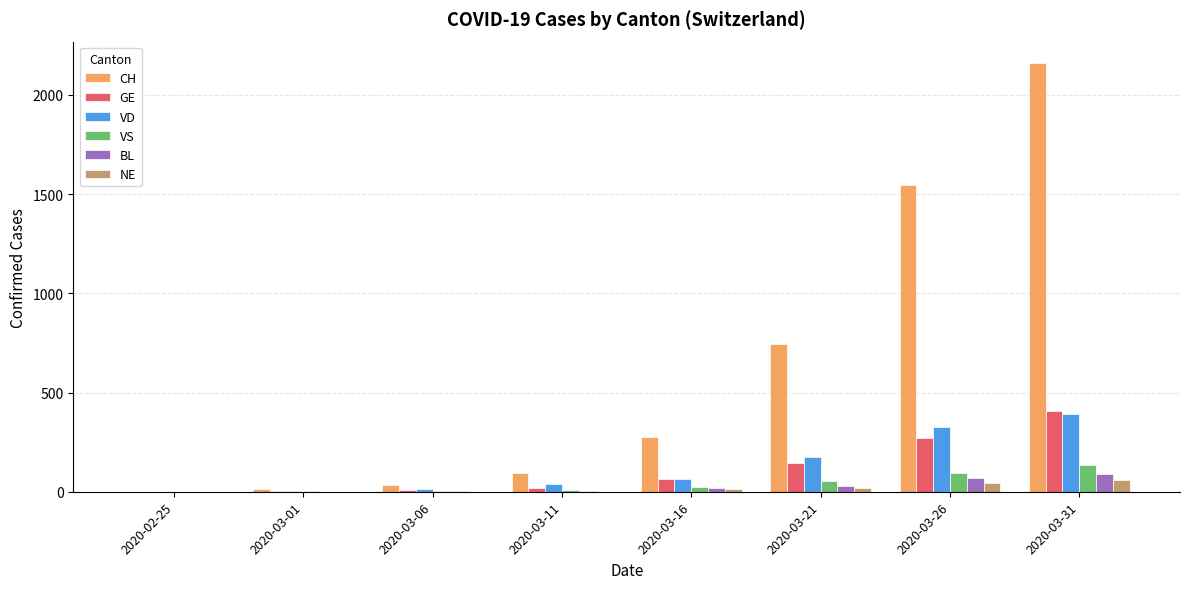

How many groups of bars are there?

8